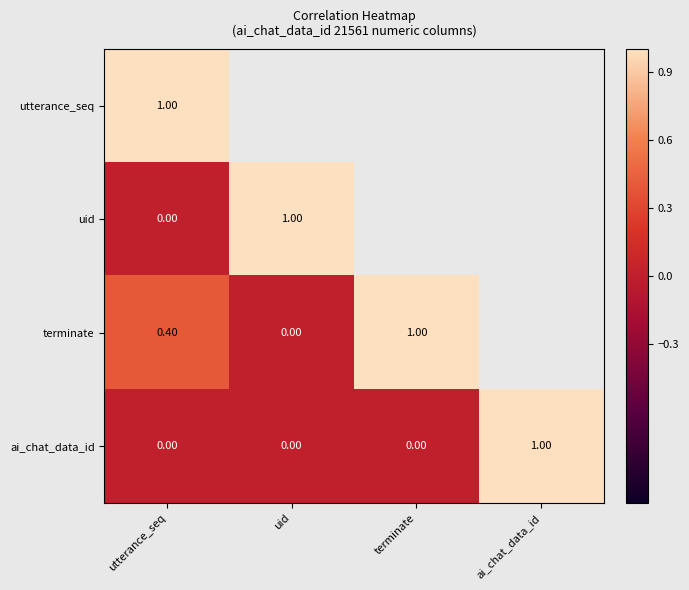

Is the value of ai_chat_data_id at terminate greater than the value of utterance_seq at utterance_seq?

No